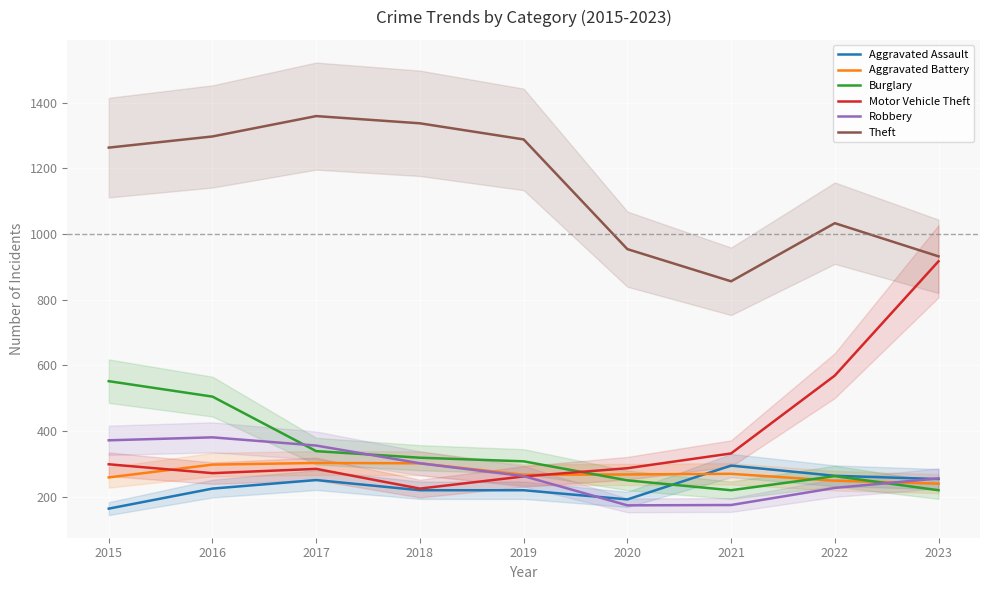

At 2022, list the series in order from smallest to largest.

Robbery, Aggravated Battery, Burglary, Aggravated Assault, Motor Vehicle Theft, Theft